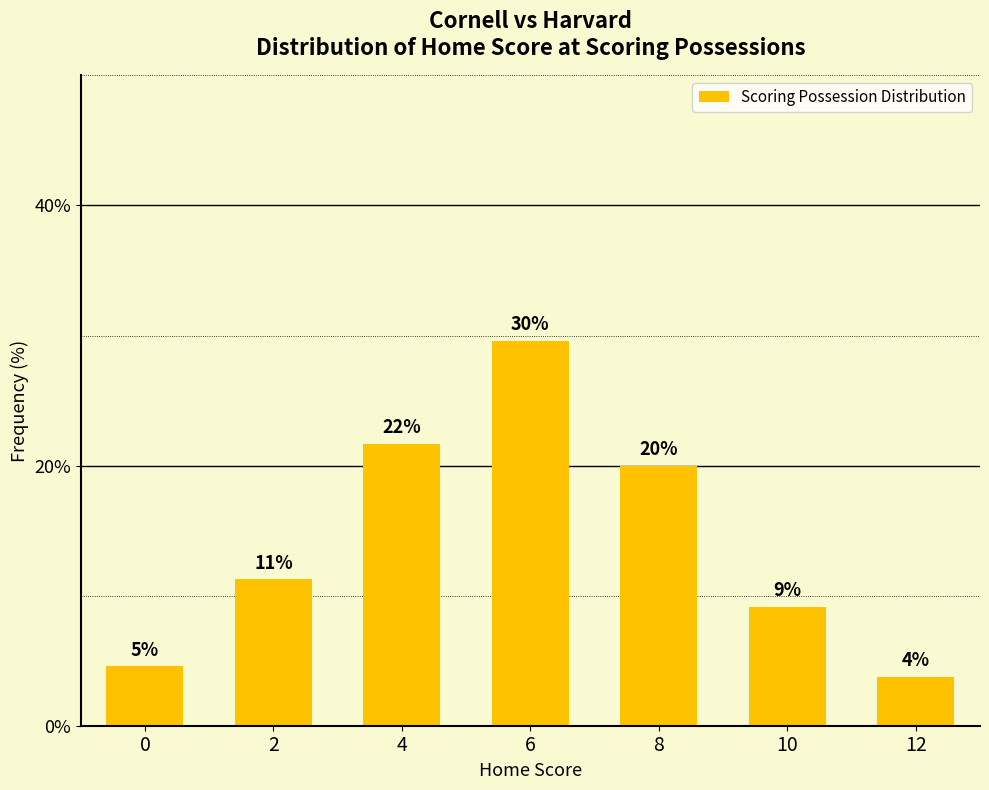

What is the sum of the values at 10 and 4?

30.8